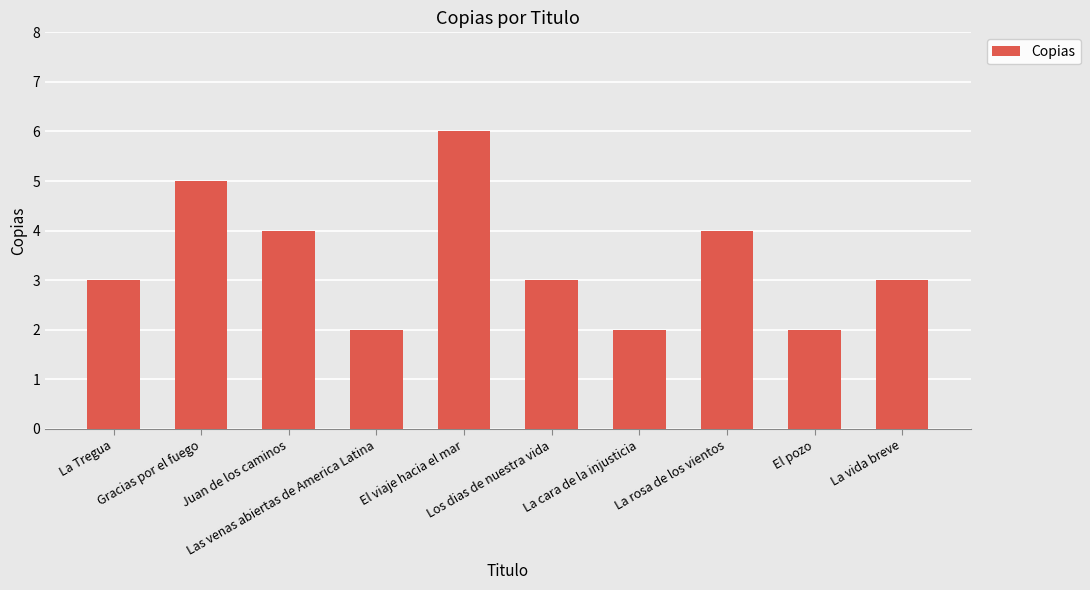

What is the change in value from Gracias por el fuego to El pozo?

-3